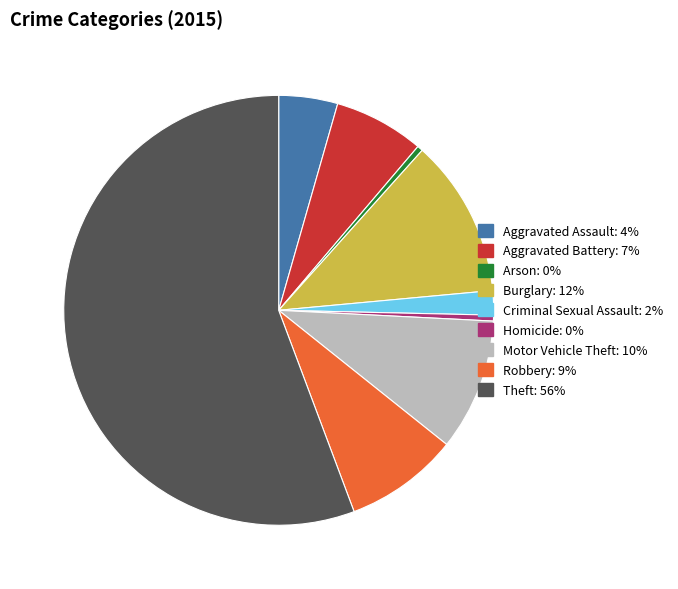

True or false: Criminal Sexual Assault: 2% accounts for 2% of the total.

True